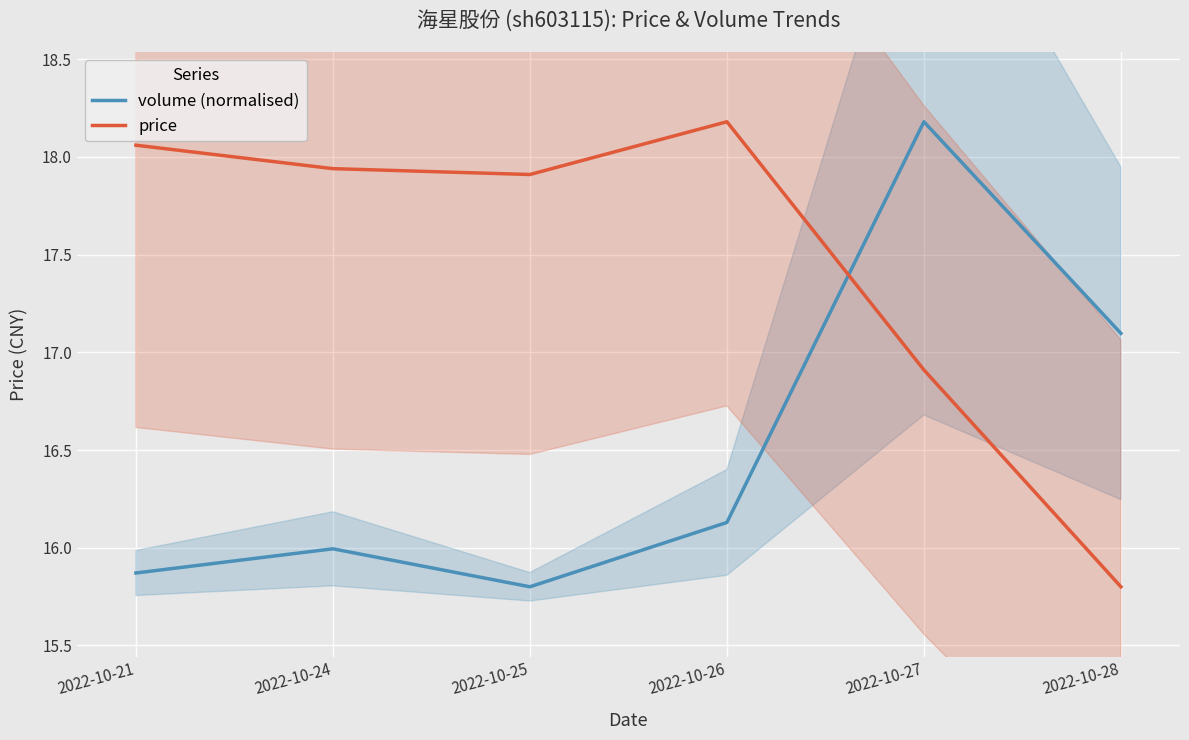

List the series in order of their overall mean, highest first.

price, volume (normalised)